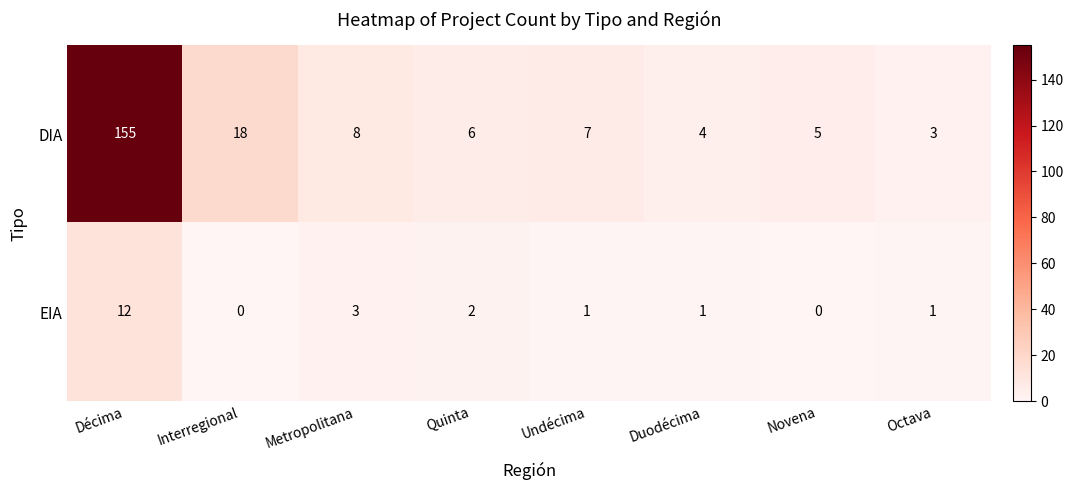

What is the sum of the DIA values at Octava and Décima?

158